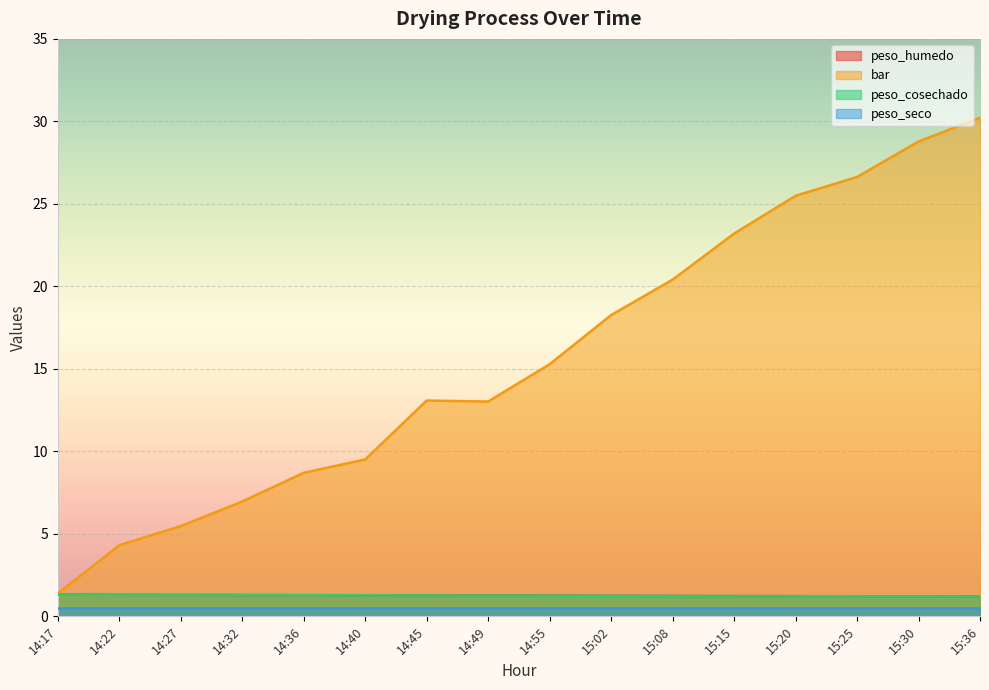

At which category does bar reach its first local peak?

14:45